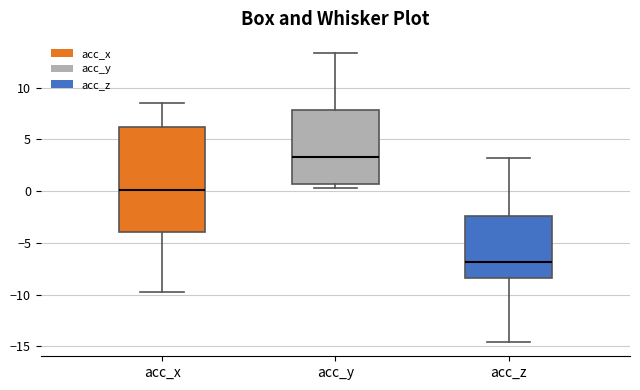

Comparing the boxes themselves (not the whiskers), which one is the tallest?

acc_x